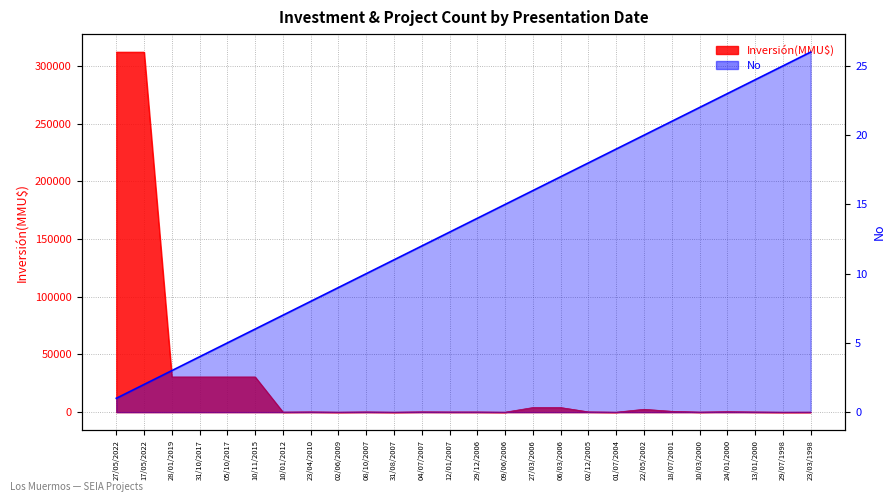

True or false: there are more than 1 points higher than both neighbors.

False